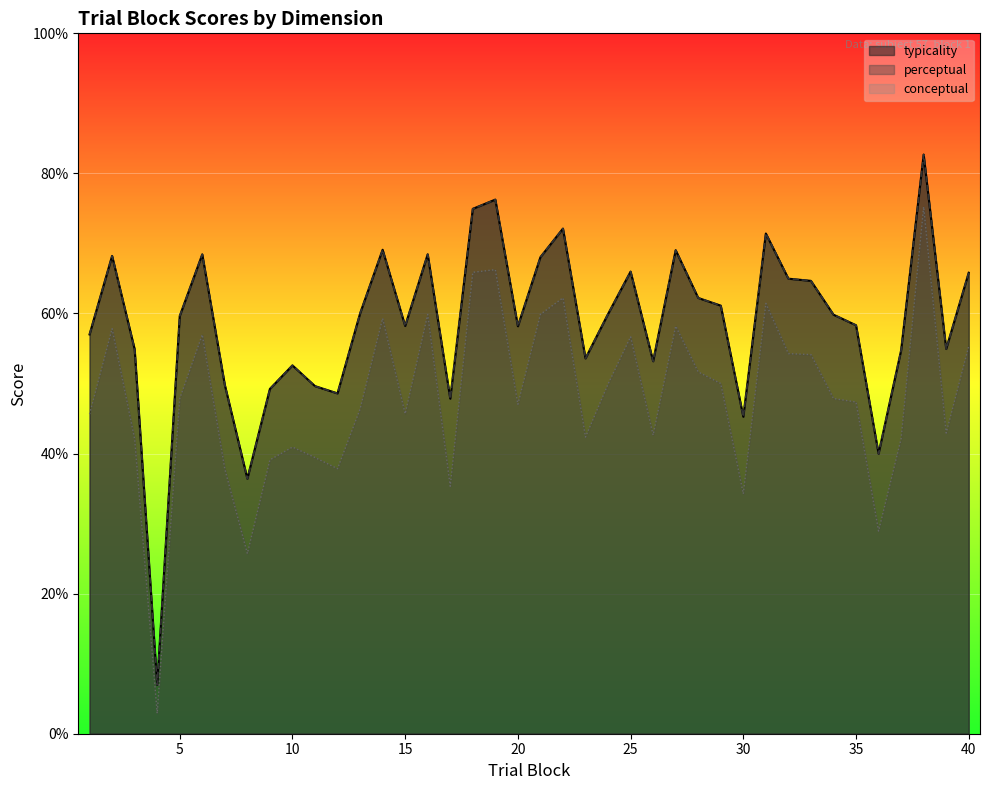

Reading right to left, what are all the values shown in this chart?

conceptual: 40=55.3	39=42.9	38=75.2	37=42.1	36=28.9	35=47.4	34=47.9	33=54.1	32=54.3	31=61.4	30=34.3	29=50.0	28=51.6	27=58.2	26=42.6	25=56.7	24=49.9	23=42.4	22=62.2	21=59.9	20=47.0	19=66.3	18=65.9	17=35.3	16=59.9	15=45.7	14=59.3	13=46.4	12=37.8	11=39.4	10=40.9	9=39.1	8=25.7	7=37.8	6=57.0	5=47.9	4=2.9	3=42.1	2=57.8	1=45.6
perceptual: 40=65.8	39=54.9	38=82.7	37=54.7	36=40.0	35=58.3	34=59.8	33=64.7	32=65.0	31=71.4	30=45.3	29=61.1	28=62.2	27=69.0	26=53.2	25=66.0	24=59.9	23=53.6	22=72.1	21=68.0	20=58.2	19=76.3	18=74.9	17=47.8	16=68.5	15=58.2	14=69.1	13=60.0	12=48.6	11=49.6	10=52.6	9=49.2	8=36.4	7=49.8	6=68.4	5=59.6	4=7.0	3=54.9	2=68.2	1=57.0
typicality: 40=65.8	39=54.9	38=82.7	37=54.7	36=40.0	35=58.3	34=59.8	33=64.7	32=65.0	31=71.4	30=45.3	29=61.1	28=62.2	27=69.0	26=53.2	25=66.0	24=59.9	23=53.6	22=72.1	21=68.0	20=58.2	19=76.3	18=74.9	17=47.8	16=68.5	15=58.2	14=69.1	13=60.0	12=48.6	11=49.6	10=52.6	9=49.2	8=36.4	7=49.8	6=68.4	5=59.6	4=7.0	3=54.9	2=68.2	1=57.0